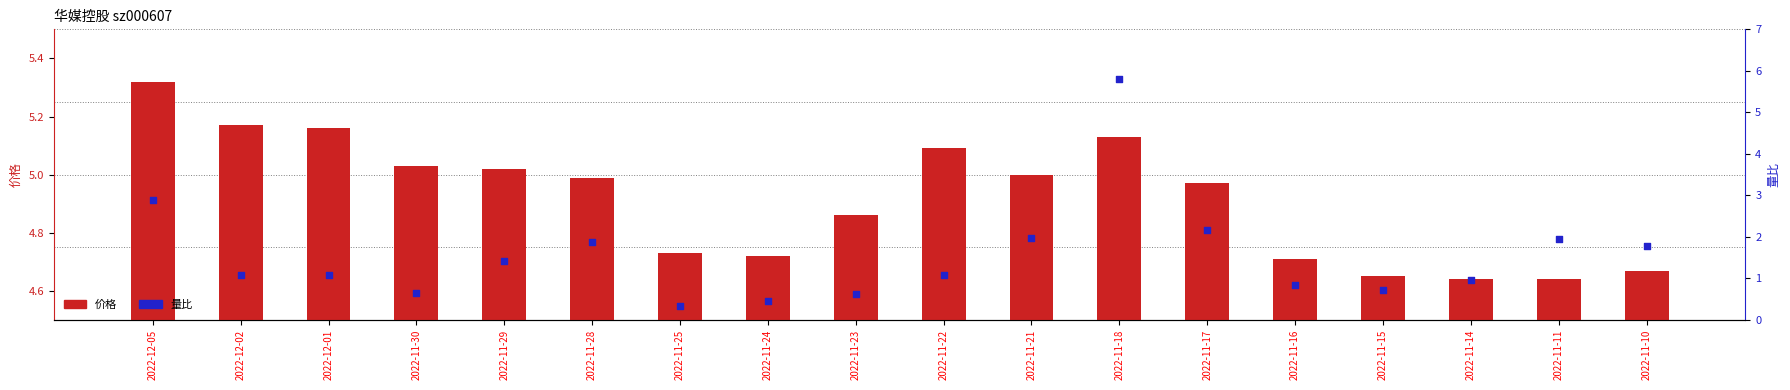

Which series reaches the minimum Y coordinate?

量比